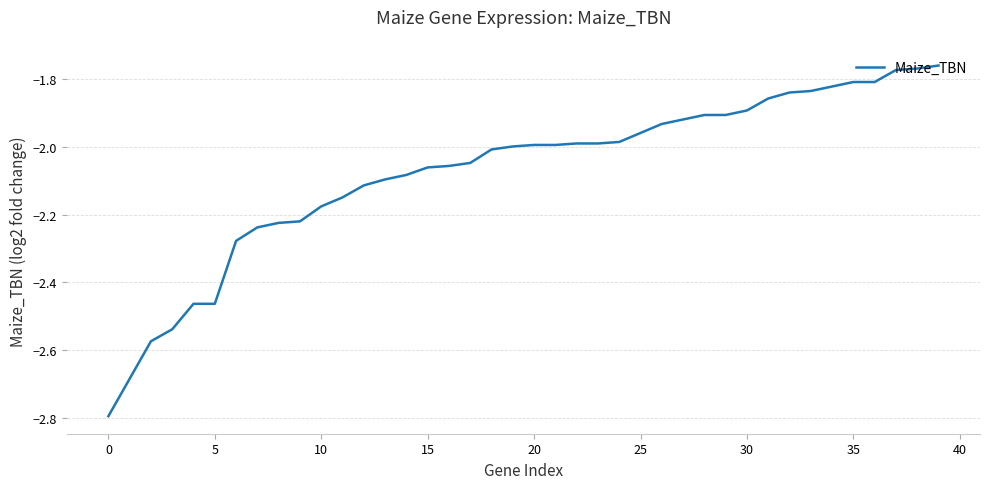

What is the difference between the maximum and minimum values?

1.0